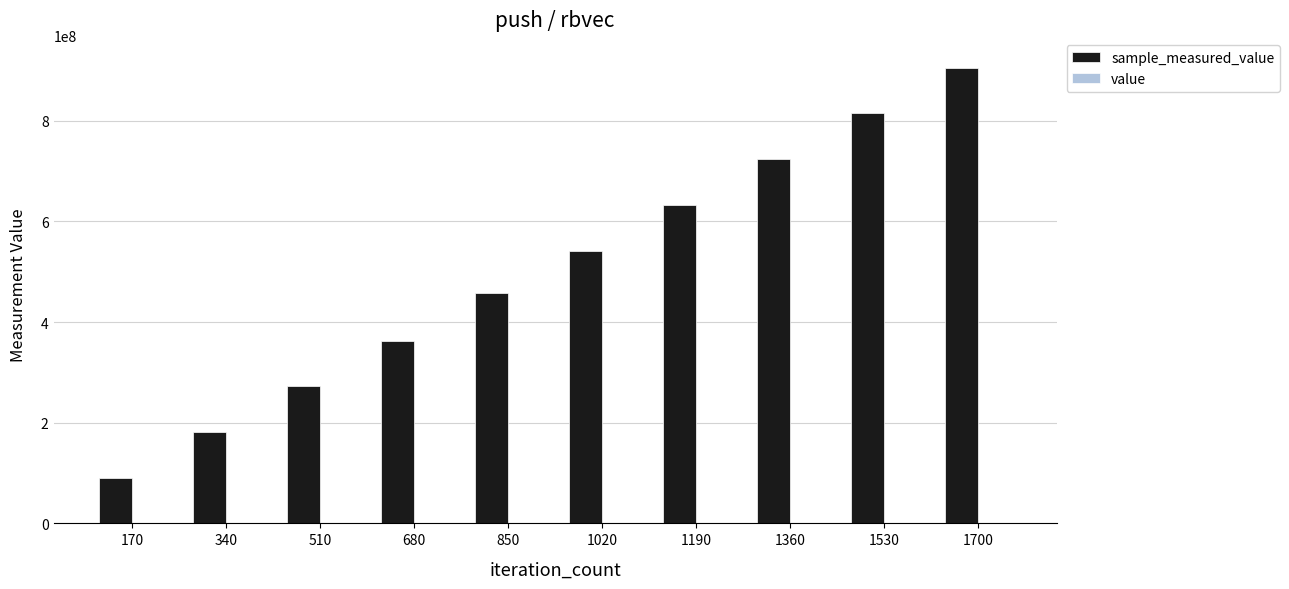

At which category is the sum across all series the highest?

1700